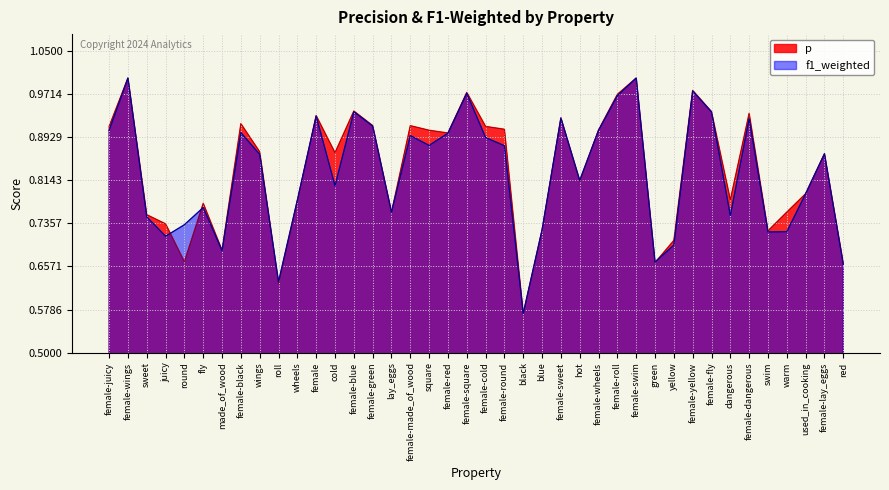

What are all the series names shown in the legend?

p, f1_weighted